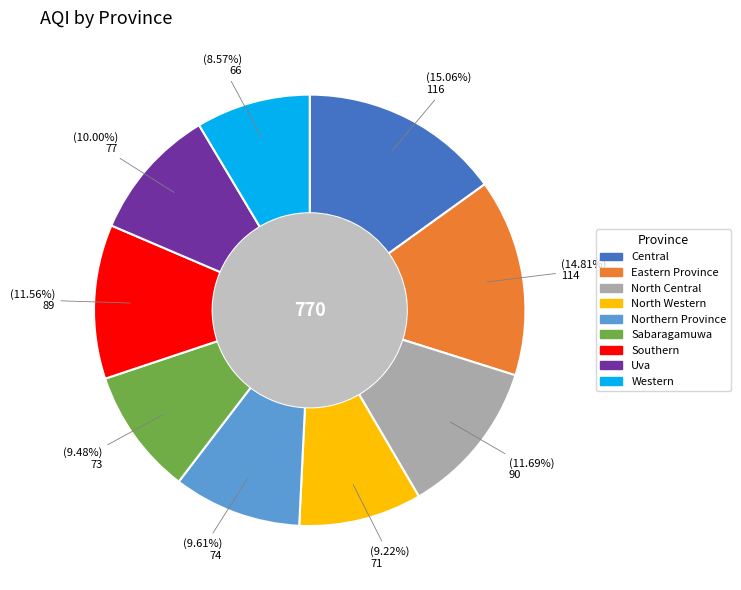

What percentage is the North Central slice, to the nearest percent?

12%